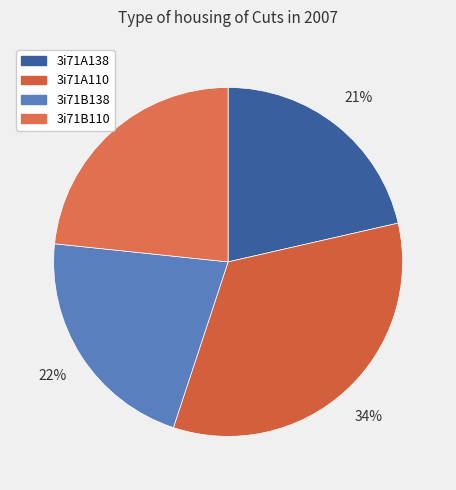

Is it true that 3i71A110 is 34% of the pie?

True